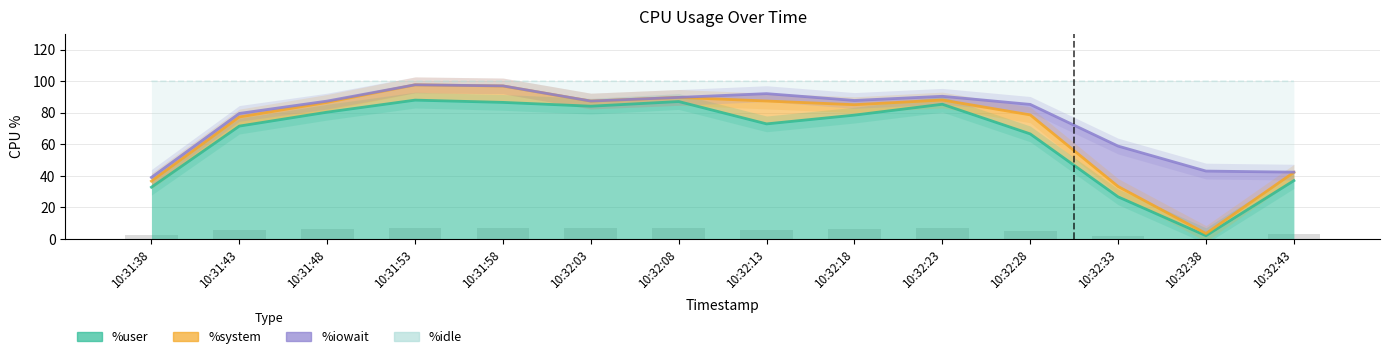

What is the label of the 9th bar from the right?

10:32:03